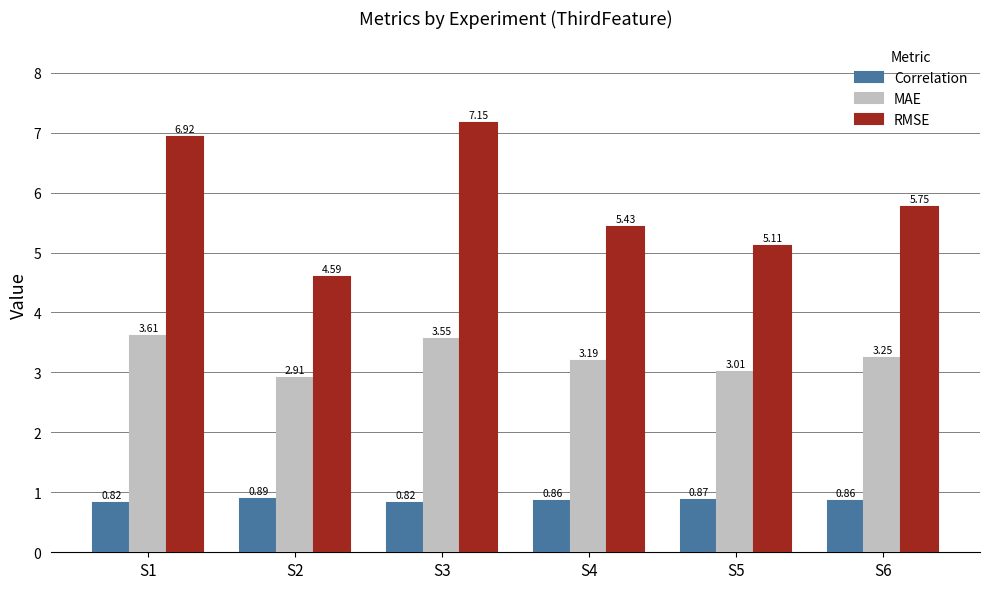

What is the sum of the MAE values at S3 and S6?

6.8